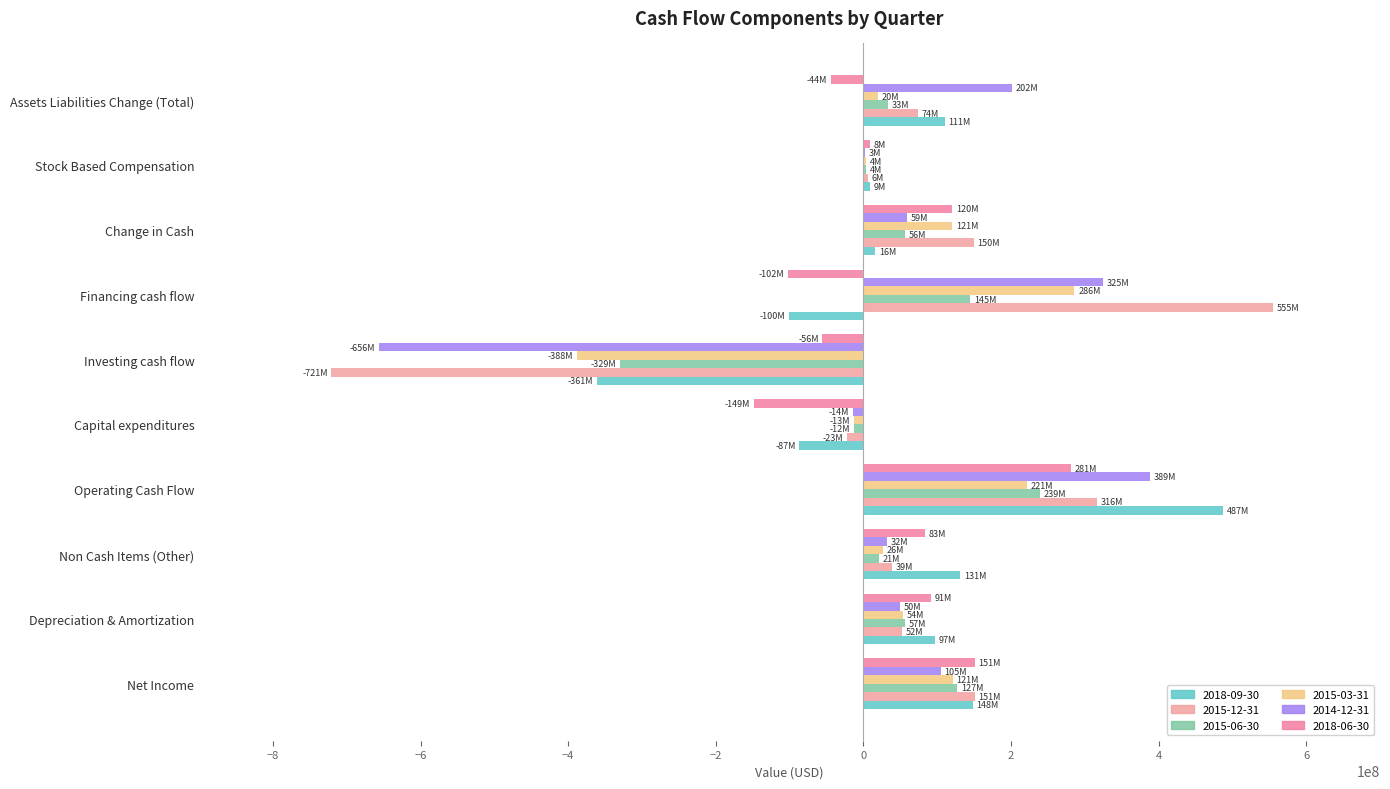

How many distinct data groups are displayed?

6